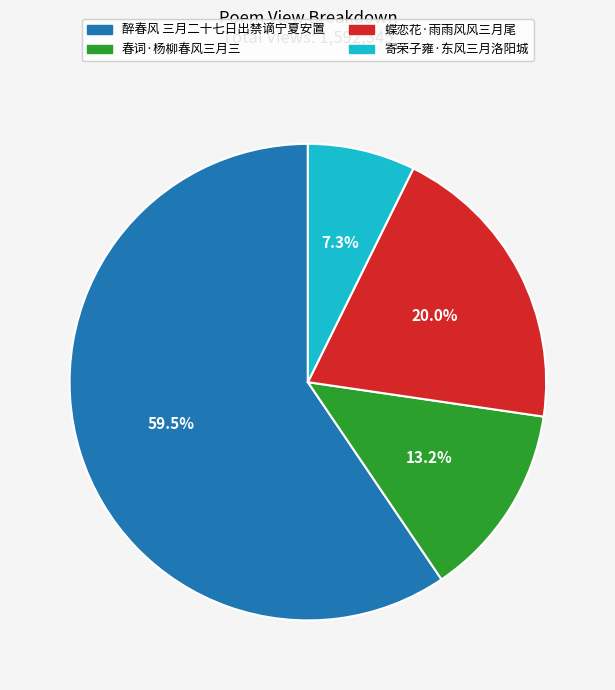

Is 寄荣子雍·东风三月洛阳城 the majority of the pie?

No